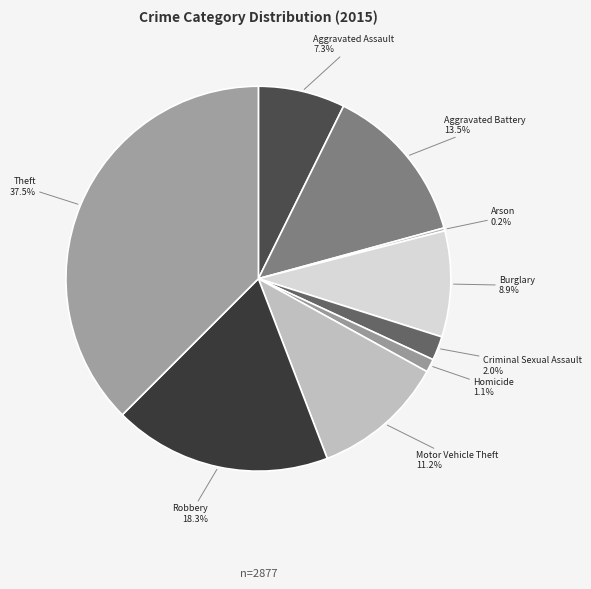

To the nearest percent, what percentage of the pie is Robbery?

18%